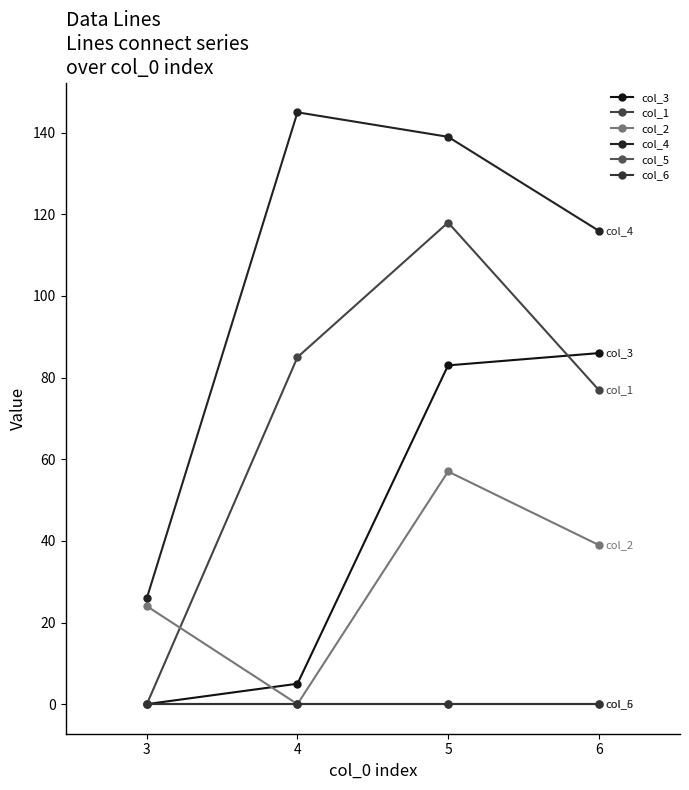

Is this an area chart (filled region under the line)?

No